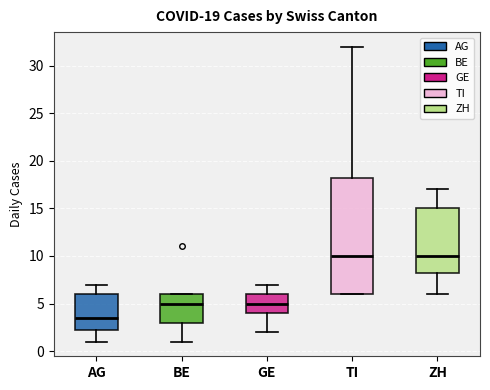

Comparing the boxes themselves (not the whiskers), which one is the tallest?

TI